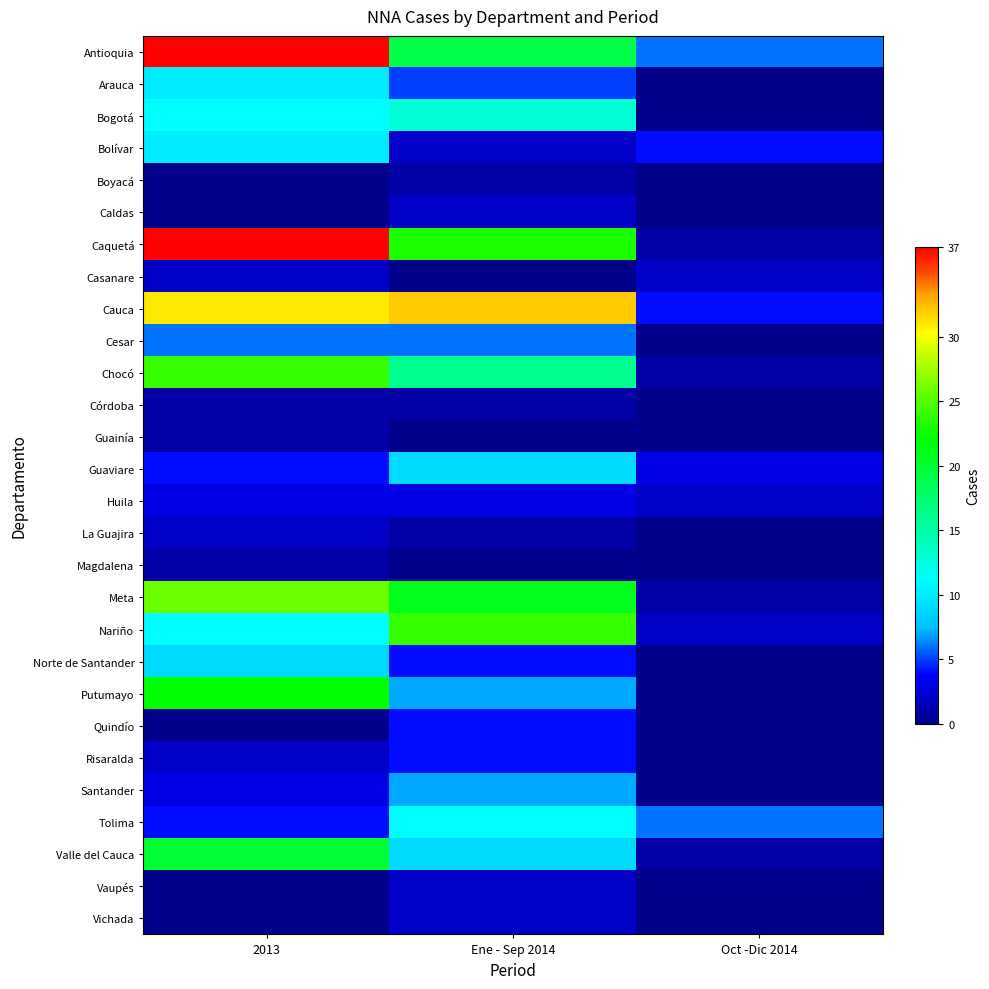

At how many categories does at least one series exceed 2?

3